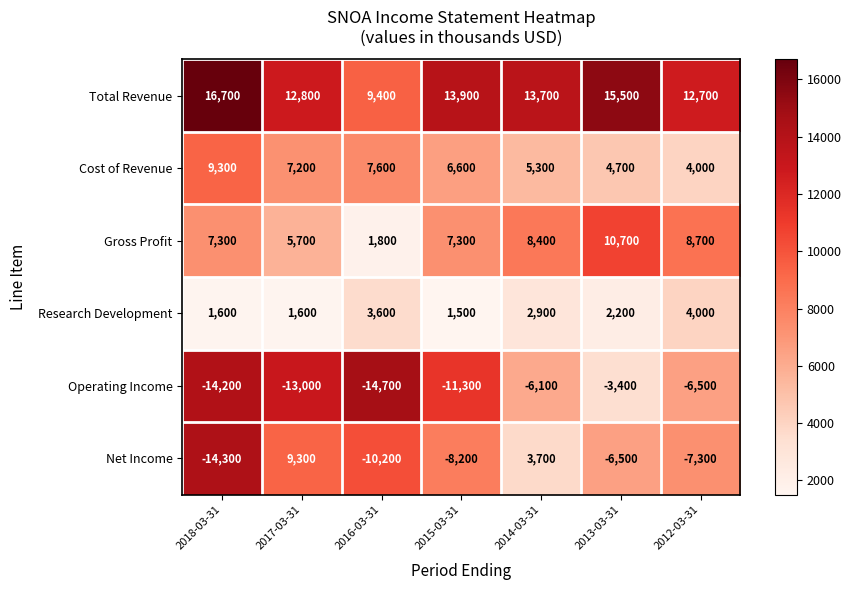

What is the total value across all series at 2016-03-31?

-2500